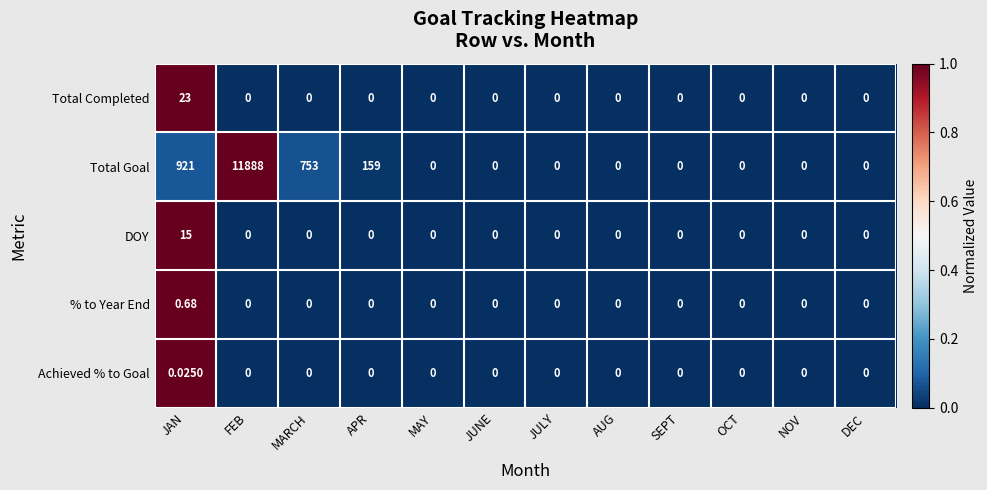

Where is Total Goal nearest to the value 5944?

JAN